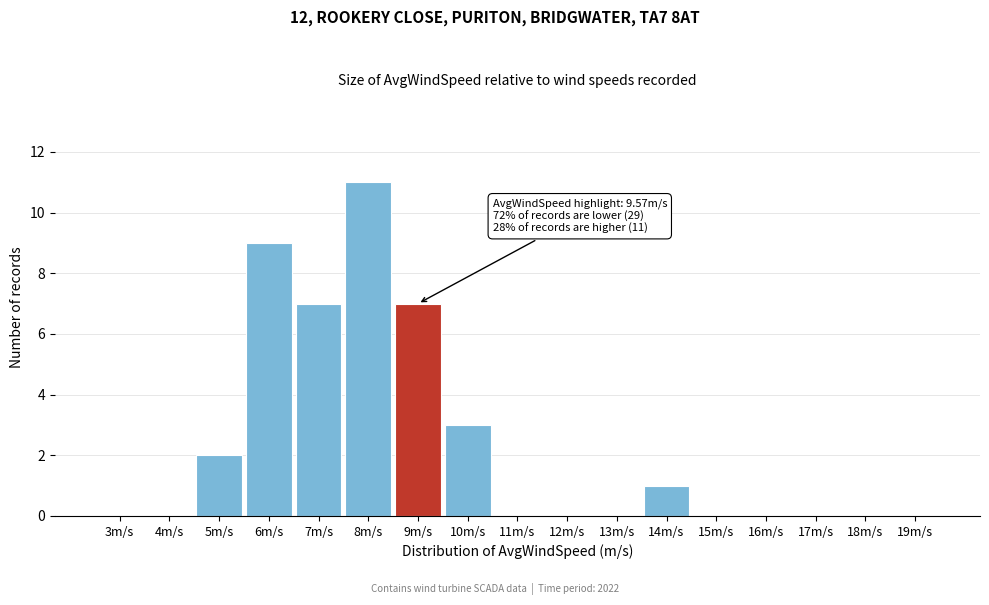

Reading right to left, list all the values displayed in this chart.

19m/s=0	18m/s=0	17m/s=0	16m/s=0	15m/s=0	14m/s=1	13m/s=0	12m/s=0	11m/s=0	10m/s=3	9m/s=7	8m/s=11	7m/s=7	6m/s=9	5m/s=2	4m/s=0	3m/s=0